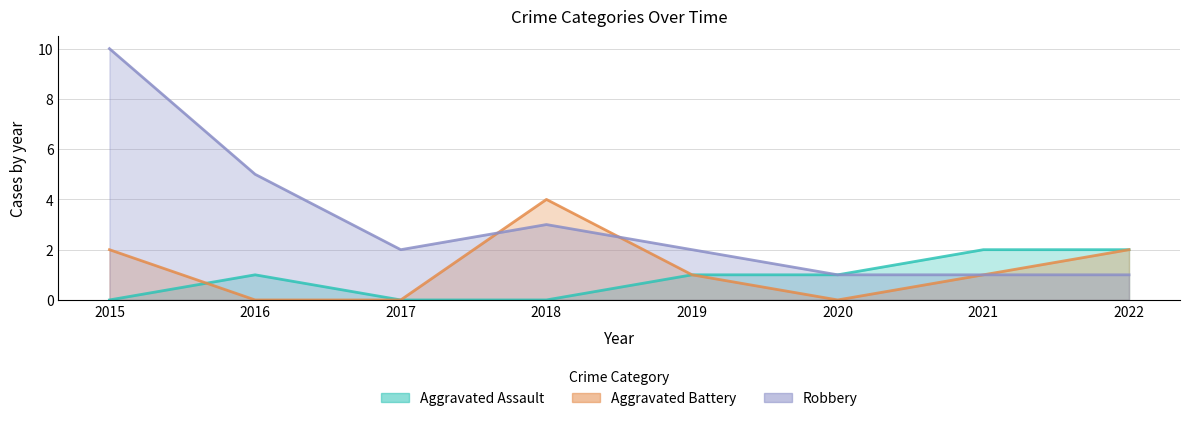

List the series in order of their peak value, highest first.

Robbery, Aggravated Battery, Aggravated Assault